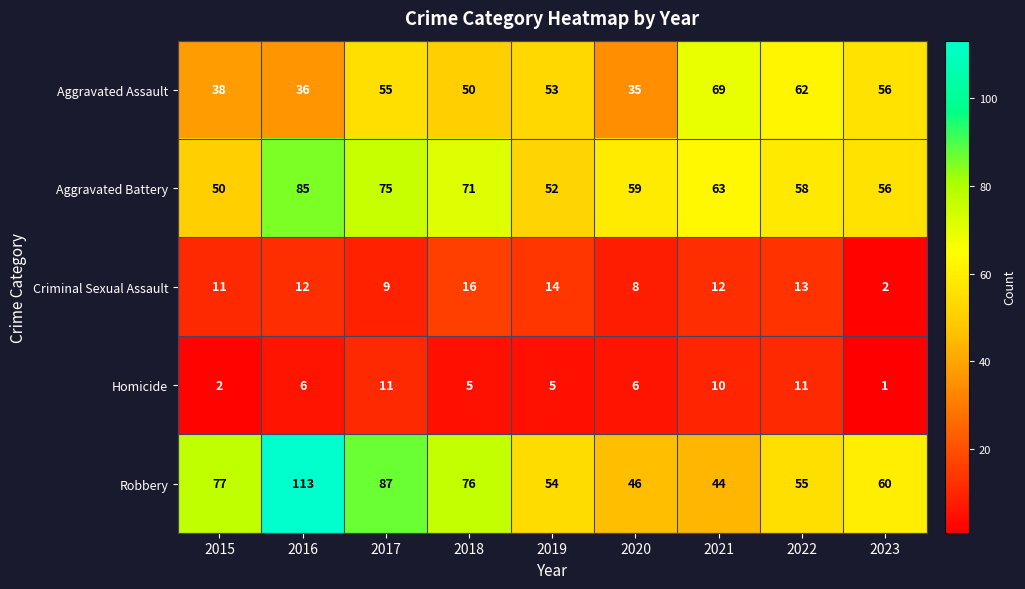

Read the Aggravated Battery value at 2016.

85